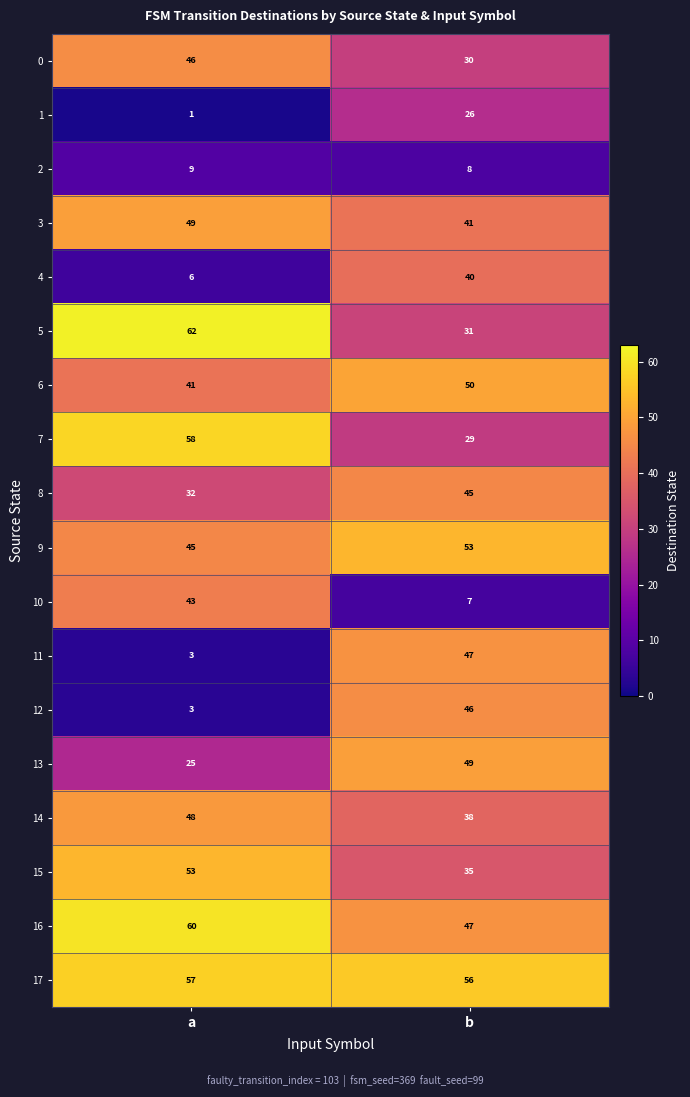

Which category has the highest value in the 14 series?

a